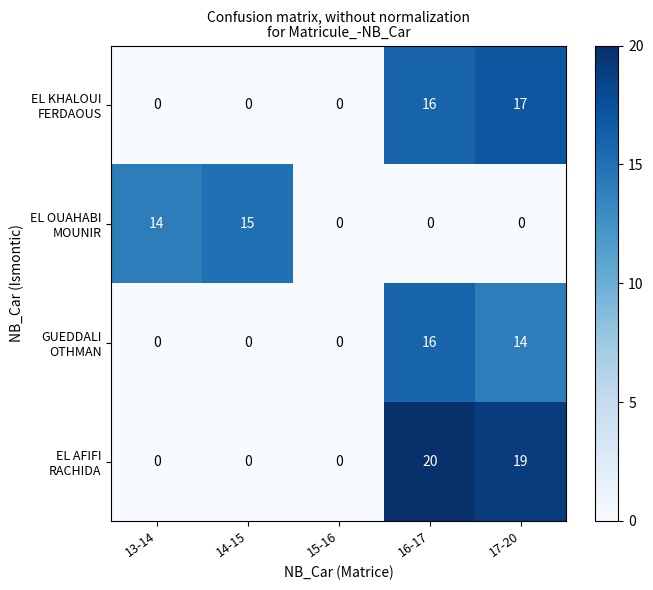

How many categories are shown in the chart?

5